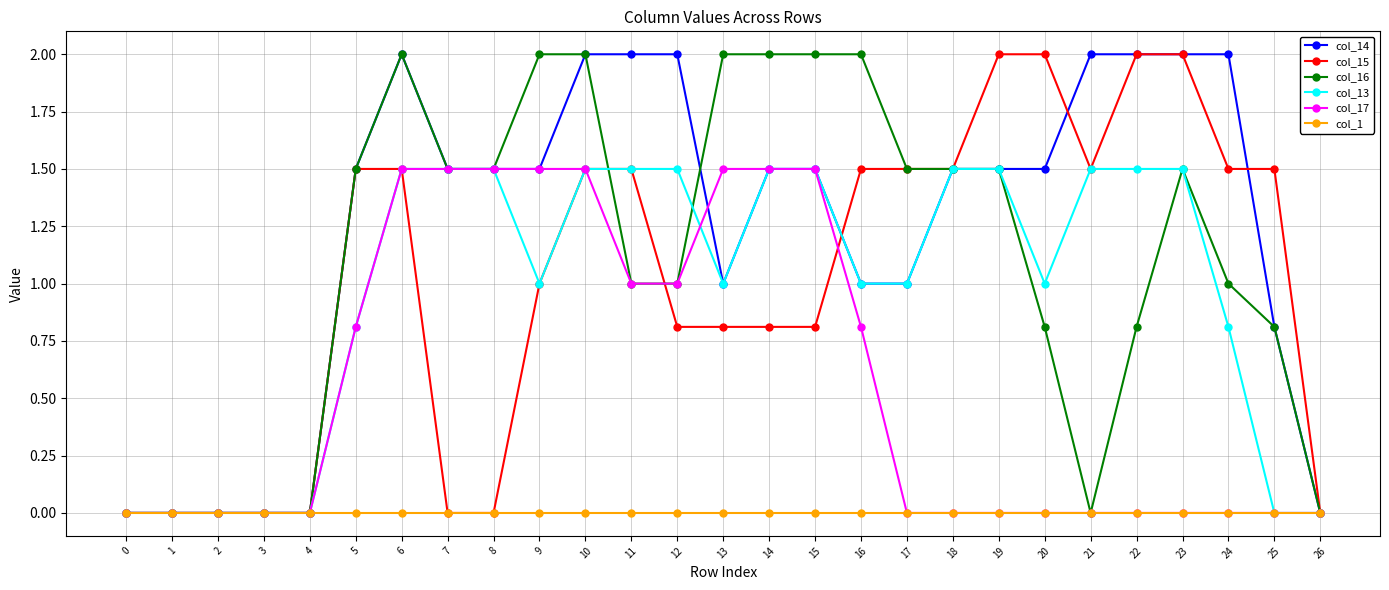

Which series changed the most between 4 and 24?

col_14